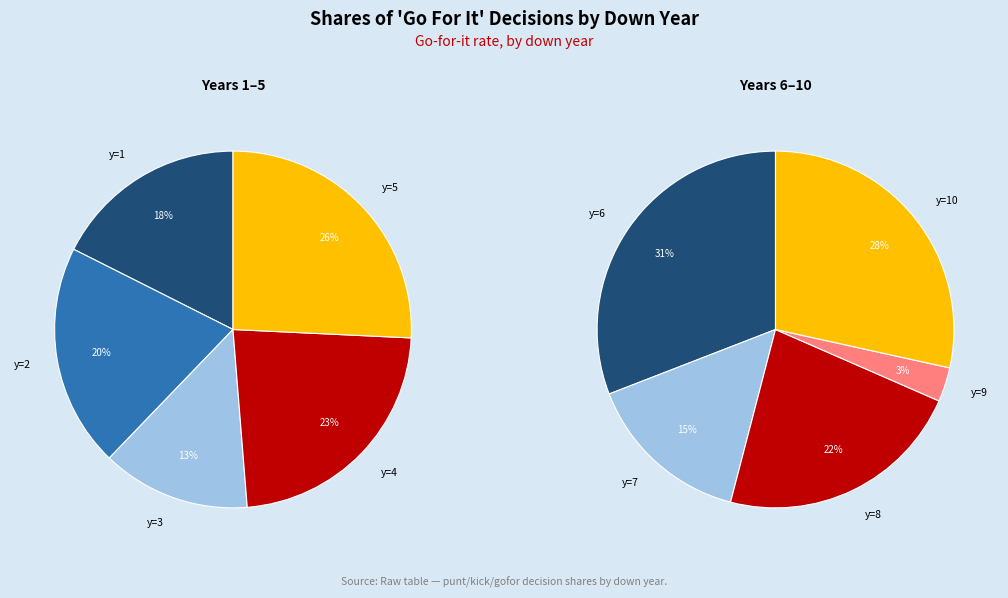

Do y=7 and y=1 together represent more than half of the pie?

No